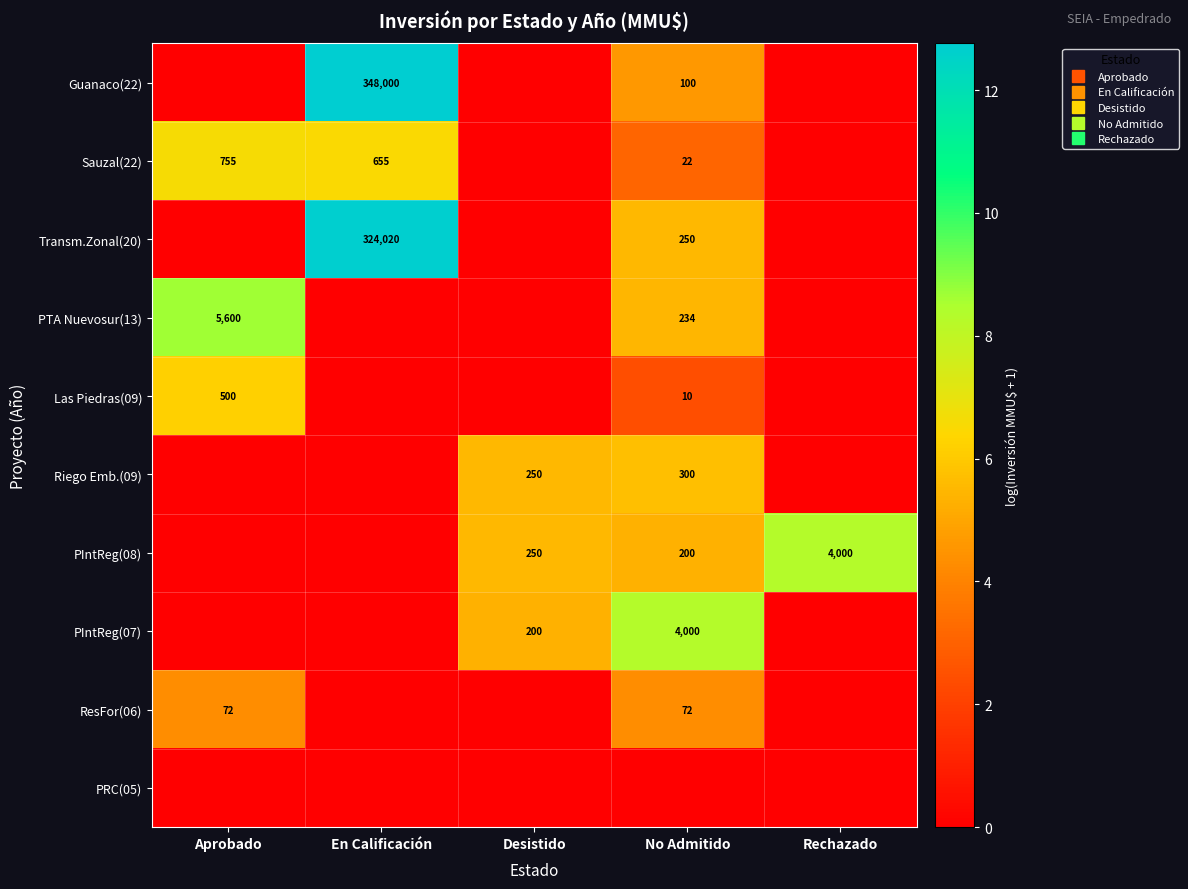

At how many categories does at least one series exceed 11?

1